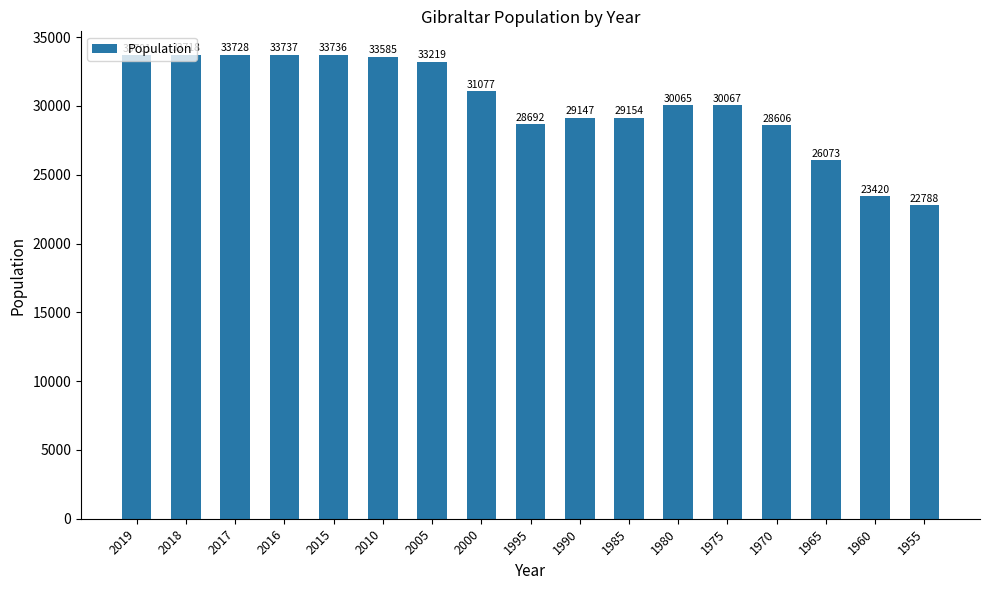

What is the sum of the values at 1970 and 2010?

62191